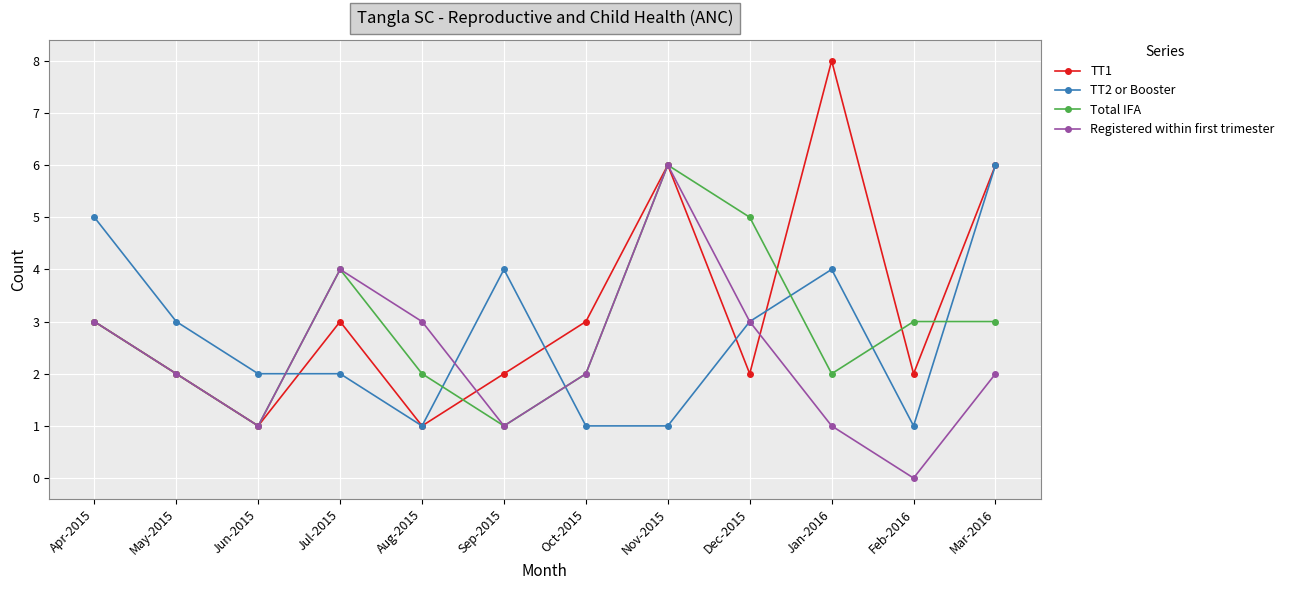

Reading right to left, transcribe all the data shown in this chart.

TT1: Mar-2016=6	Feb-2016=2	Jan-2016=8	Dec-2015=2	Nov-2015=6	Oct-2015=3	Sep-2015=2	Aug-2015=1	Jul-2015=3	Jun-2015=1	May-2015=2	Apr-2015=3
TT2 or Booster: Mar-2016=6	Feb-2016=1	Jan-2016=4	Dec-2015=3	Nov-2015=1	Oct-2015=1	Sep-2015=4	Aug-2015=1	Jul-2015=2	Jun-2015=2	May-2015=3	Apr-2015=5
Total IFA: Mar-2016=3	Feb-2016=3	Jan-2016=2	Dec-2015=5	Nov-2015=6	Oct-2015=2	Sep-2015=1	Aug-2015=2	Jul-2015=4	Jun-2015=1	May-2015=2	Apr-2015=3
Registered within first trimester: Mar-2016=2	Feb-2016=0	Jan-2016=1	Dec-2015=3	Nov-2015=6	Oct-2015=2	Sep-2015=1	Aug-2015=3	Jul-2015=4	Jun-2015=1	May-2015=2	Apr-2015=3